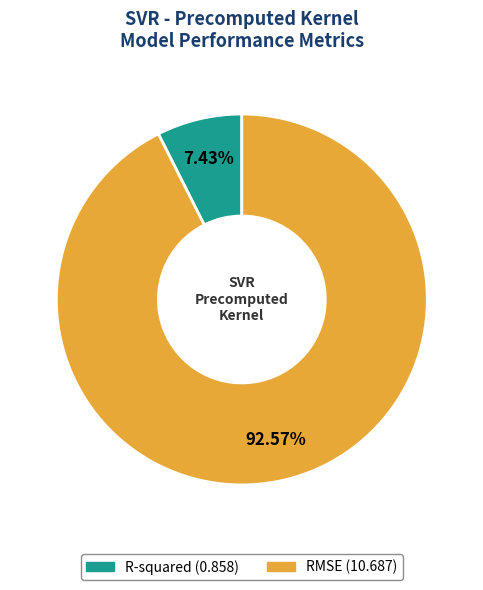

To the nearest percent, what percentage of the pie is R-squared?

7%